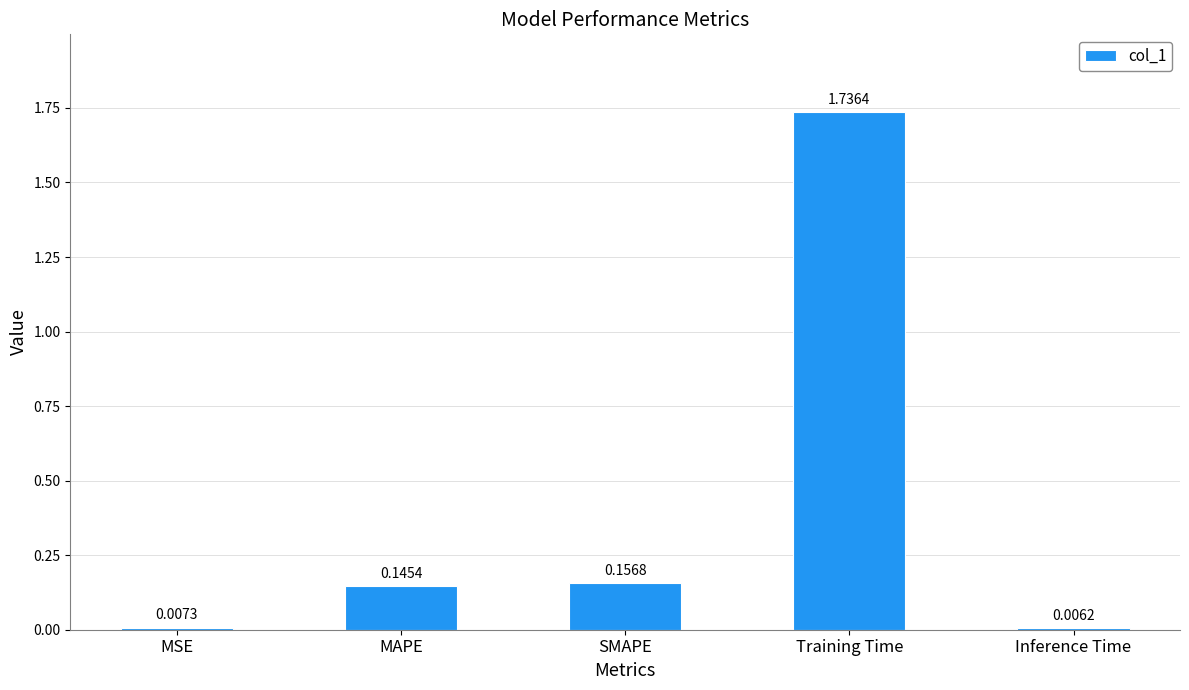

What is the sum of all values?

2.1